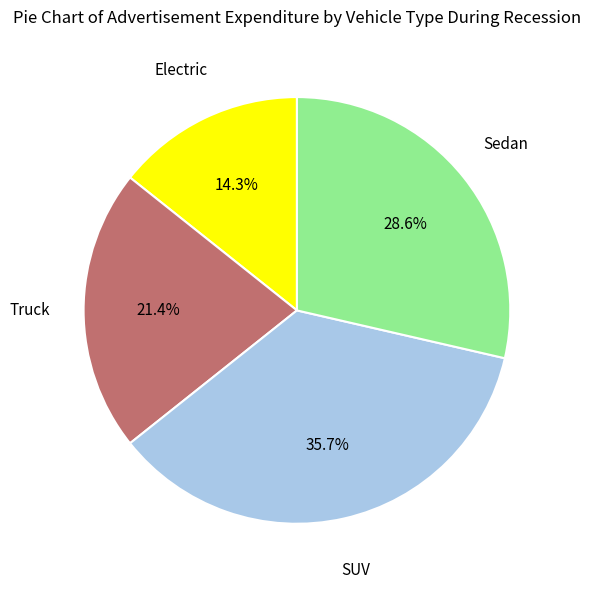

Is there any slice that represents more than half of the pie?

No